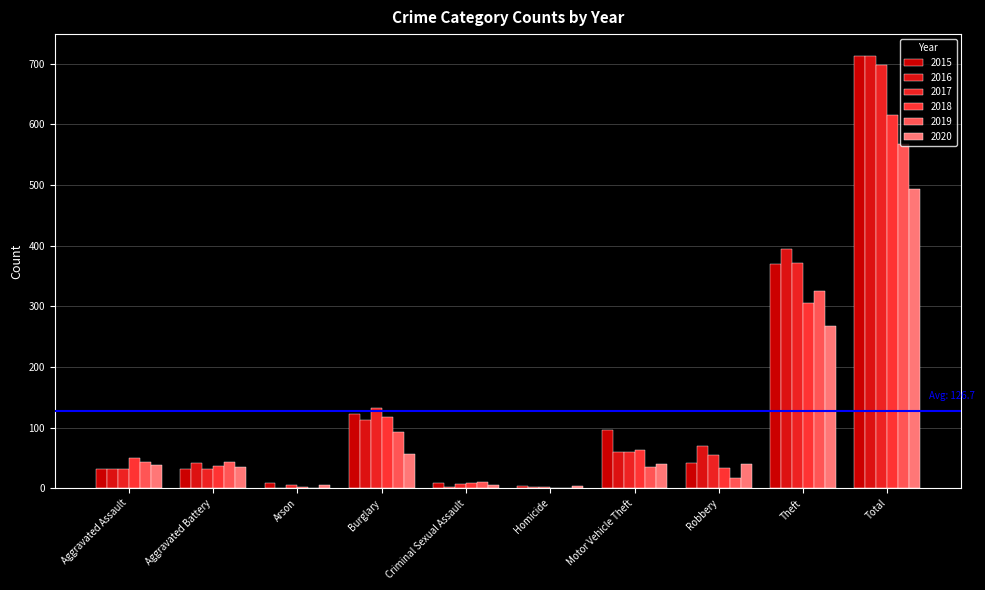

Count the number of data series in this chart.

6